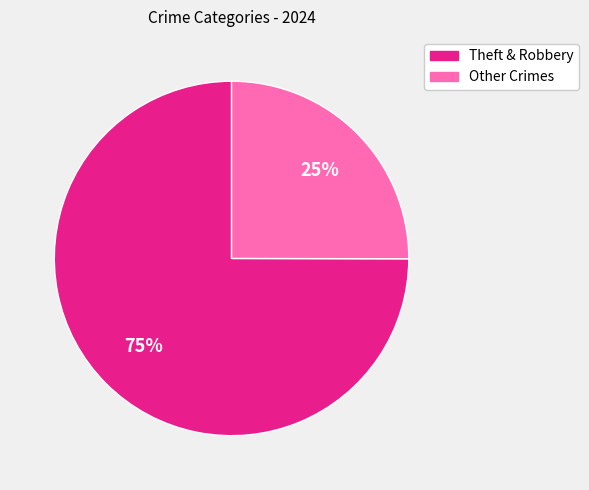

To the nearest percent, what is the difference between the largest and smallest slice percentages?

50%